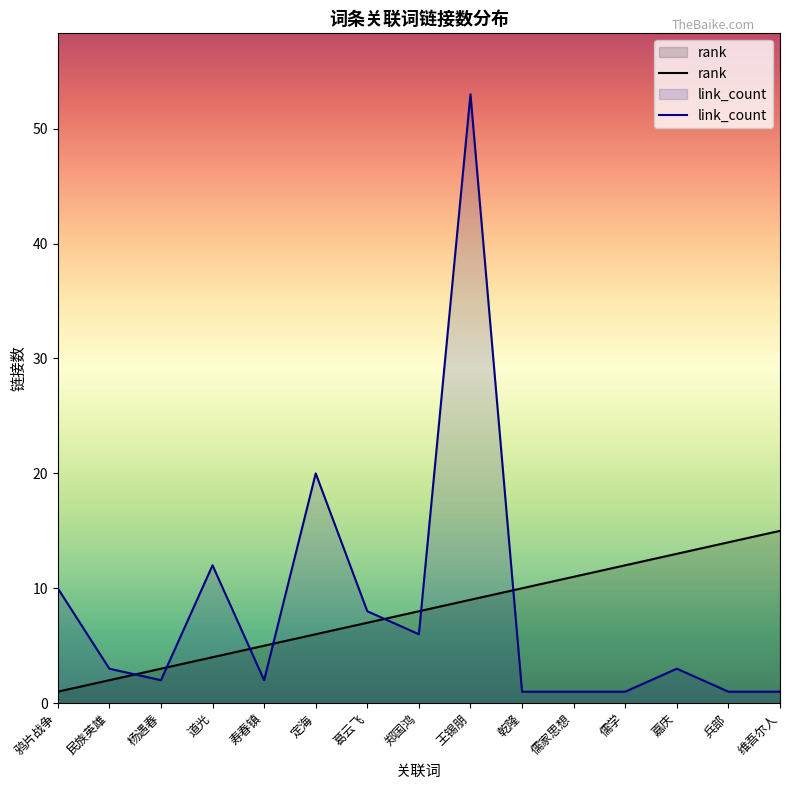

How many data points in link_count are less than 3?

7